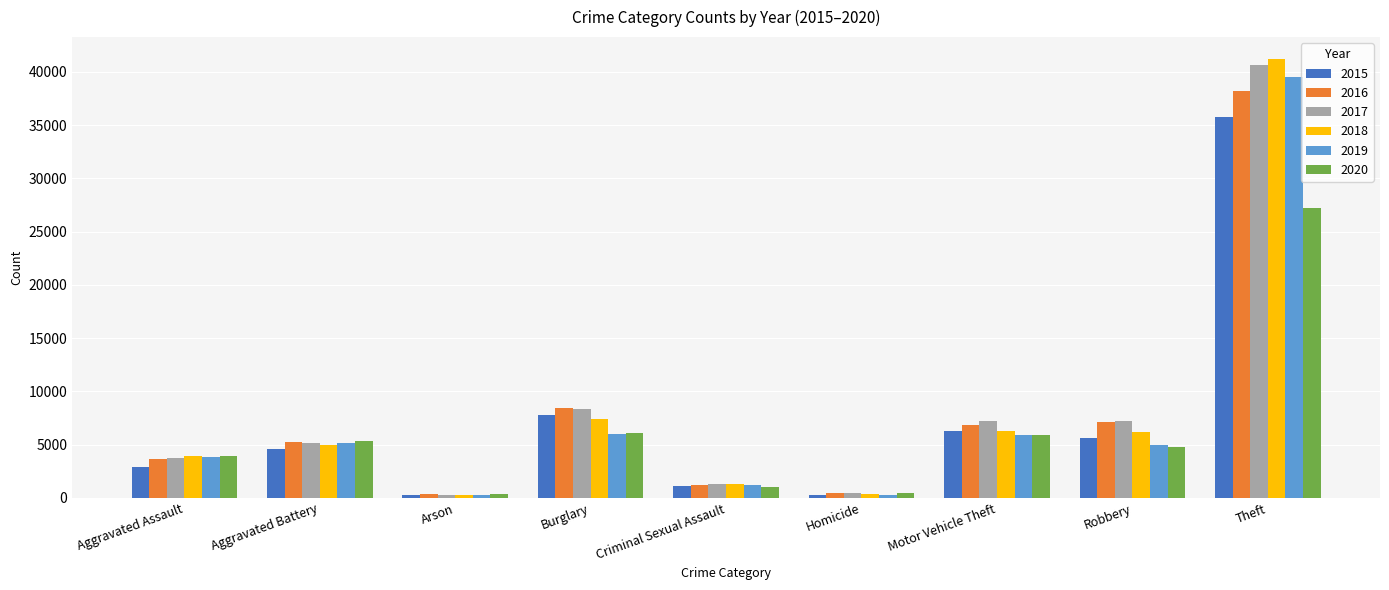

What is the average value of the 2020 series?

6134